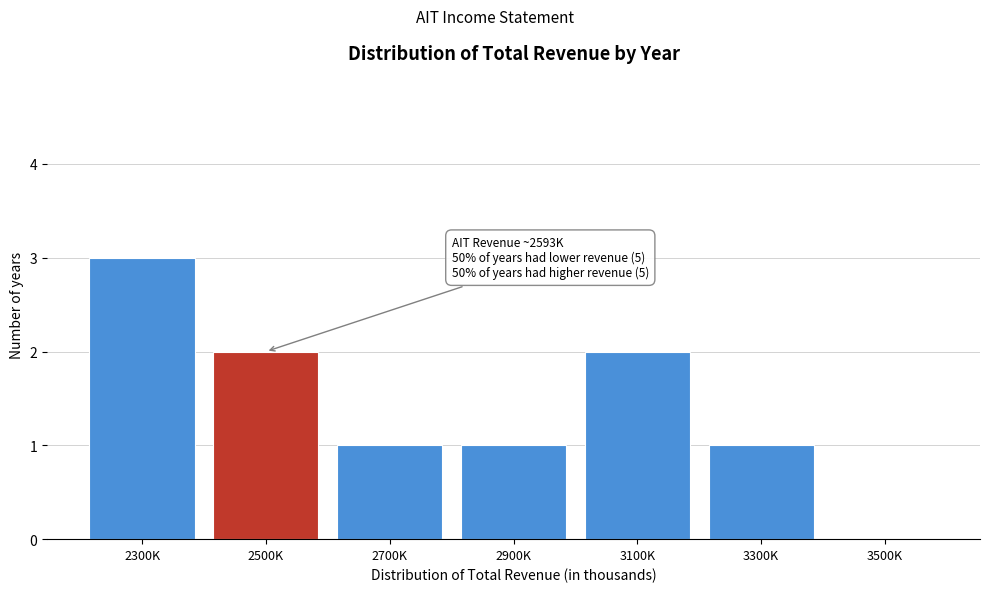

Reading right to left, extract all data points from this chart.

3500K=0	3300K=1	3100K=2	2900K=1	2700K=1	2500K=2	2300K=3